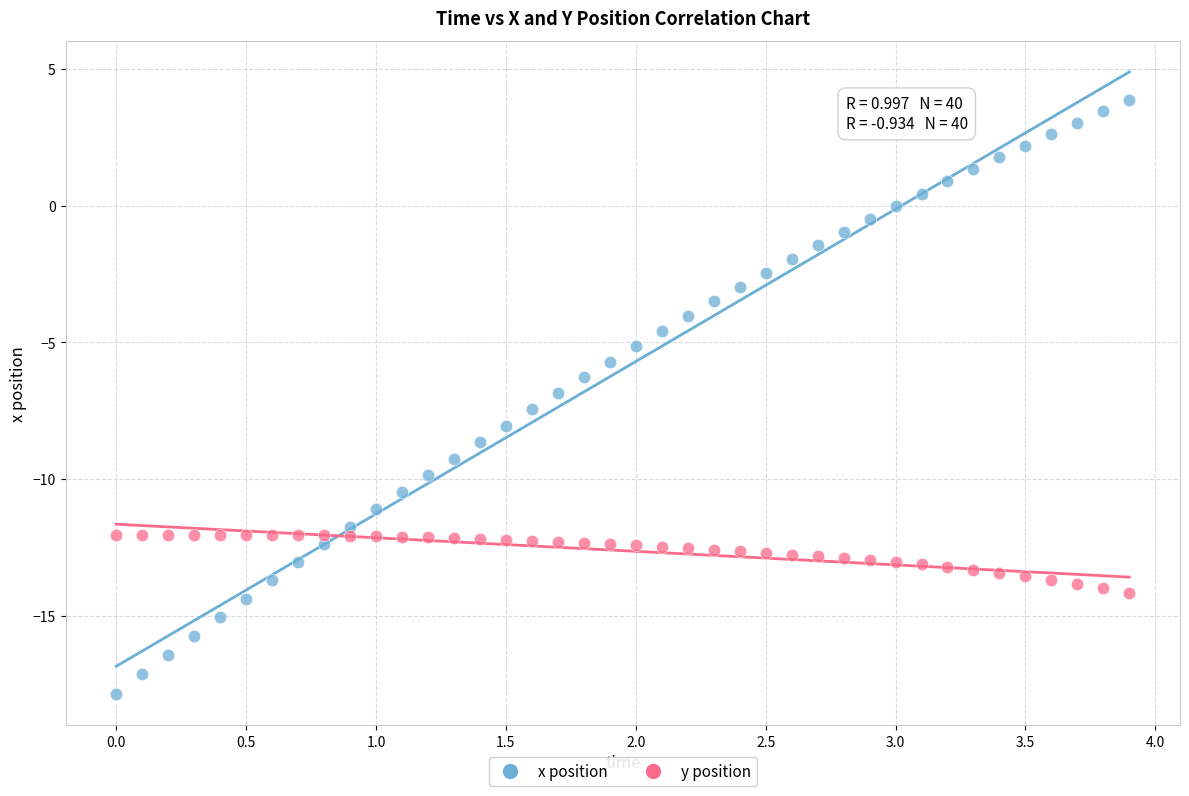

Across all data points, what is the range of X values (max minus min)?

3.9